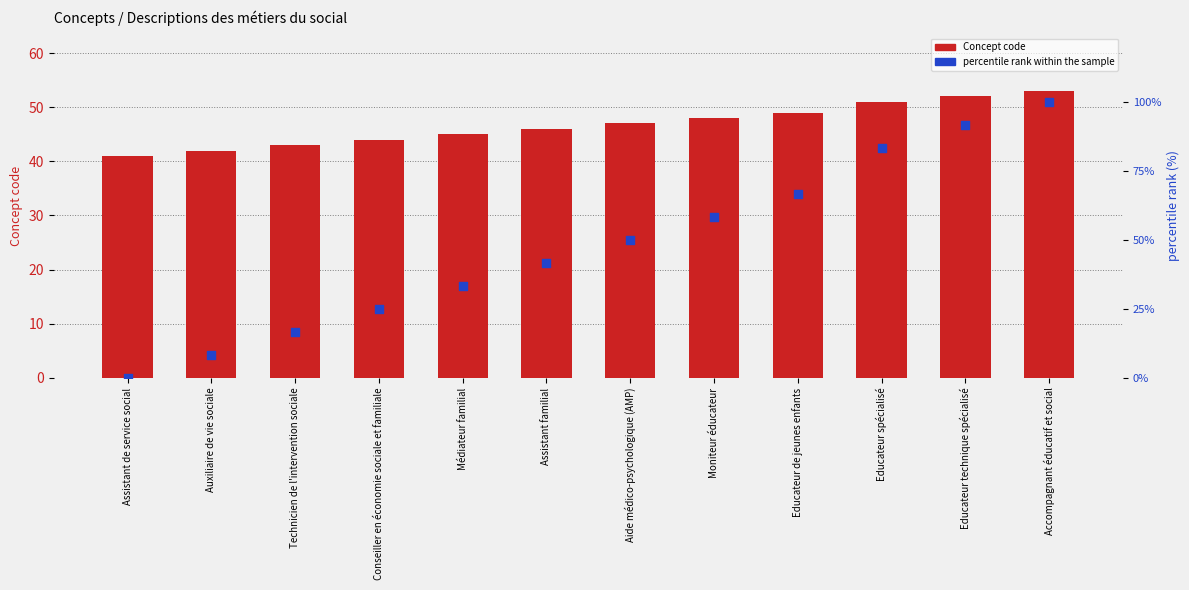

At which category is the sum across all series the highest?

Accompagnant éducatif et social